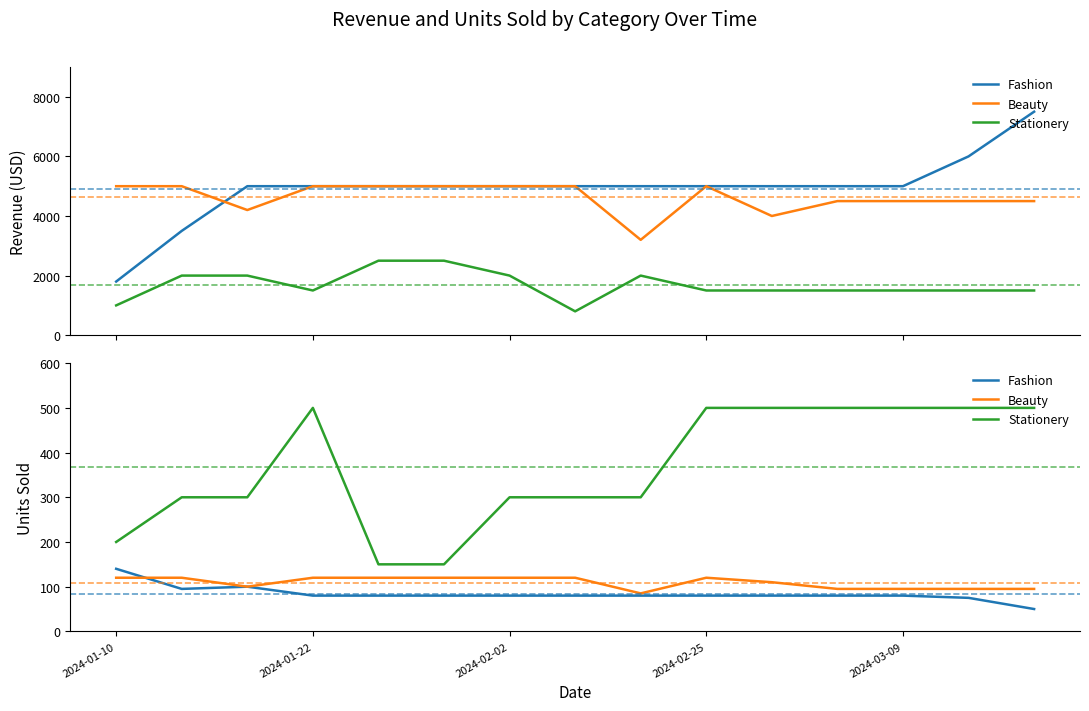

Which label corresponds to the largest value in the chart?

2024-01-22